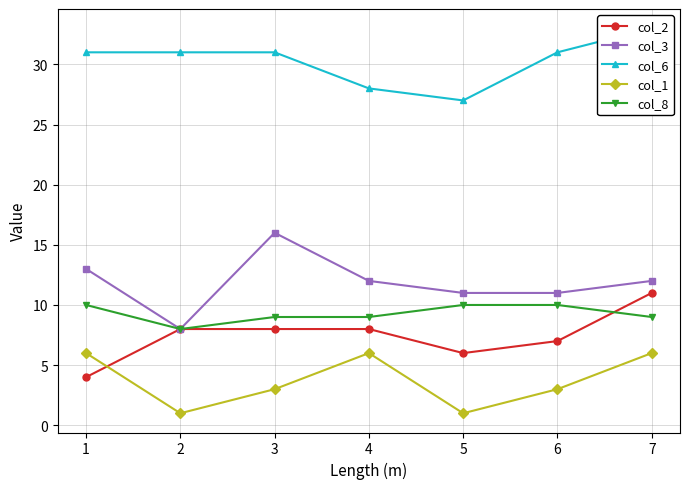

How many lines are shown in the chart?

5